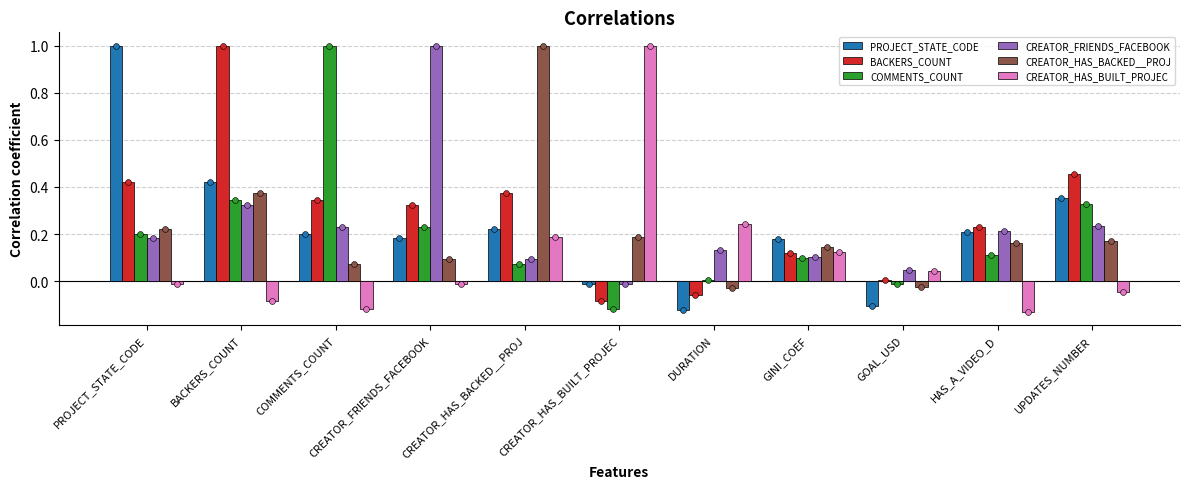

Which series has the largest Y range (max minus min)?

CREATOR_HAS_BUILT_PROJEC